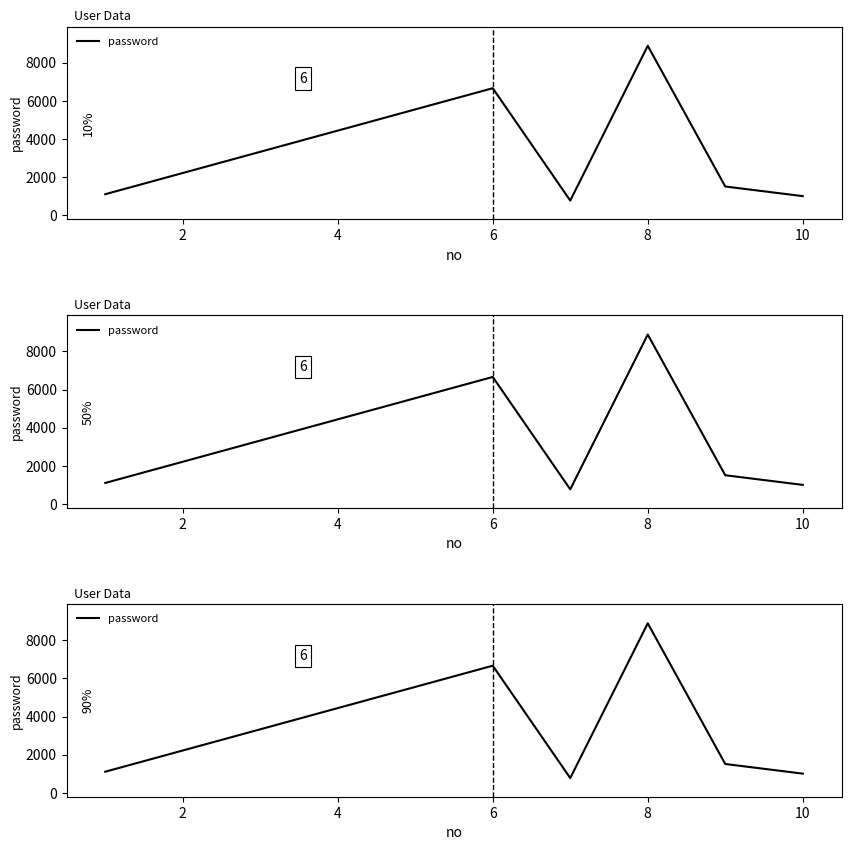

What is the sum of all values?

32188